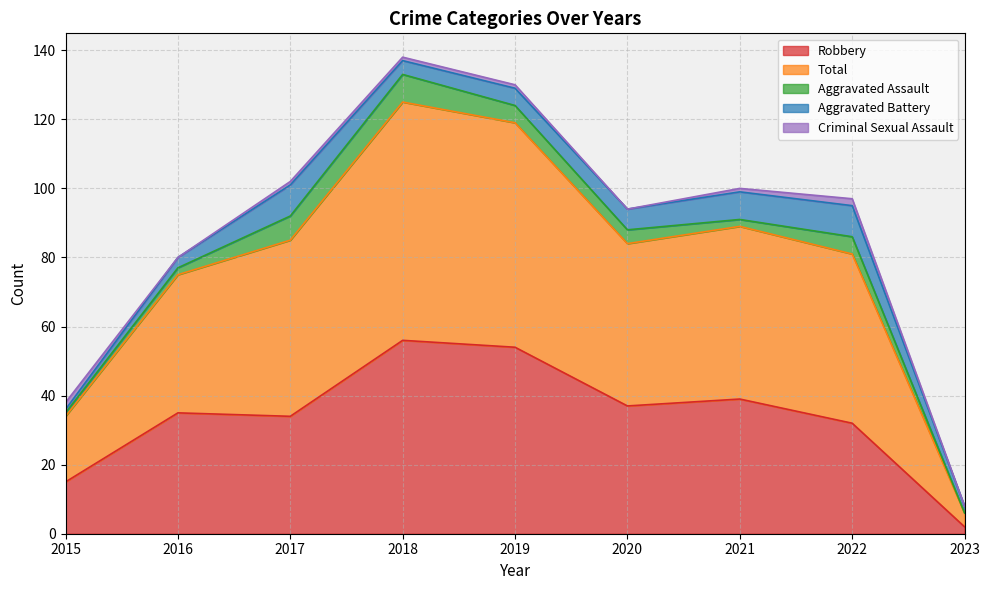

What is the total value across all series at 2015?

38